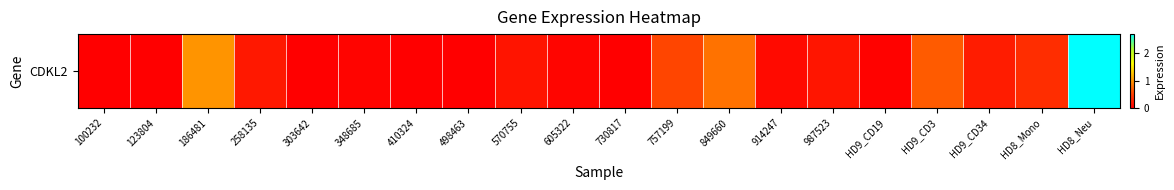

Reading left to right, list all the values displayed in this chart.

100232=0.0	123804=0.0	186481=1.0	258135=0.2	303642=0.0	348685=0.0	410324=0.0	498463=0.0	570755=0.2	605322=0.1	730817=0.0	757199=0.6	849660=0.8	914247=0.1	987523=0.2	HD9_CD19=0.0	HD9_CD3=0.7	HD9_CD34=0.2	HD8_Mono=0.4	HD8_Neu=2.7